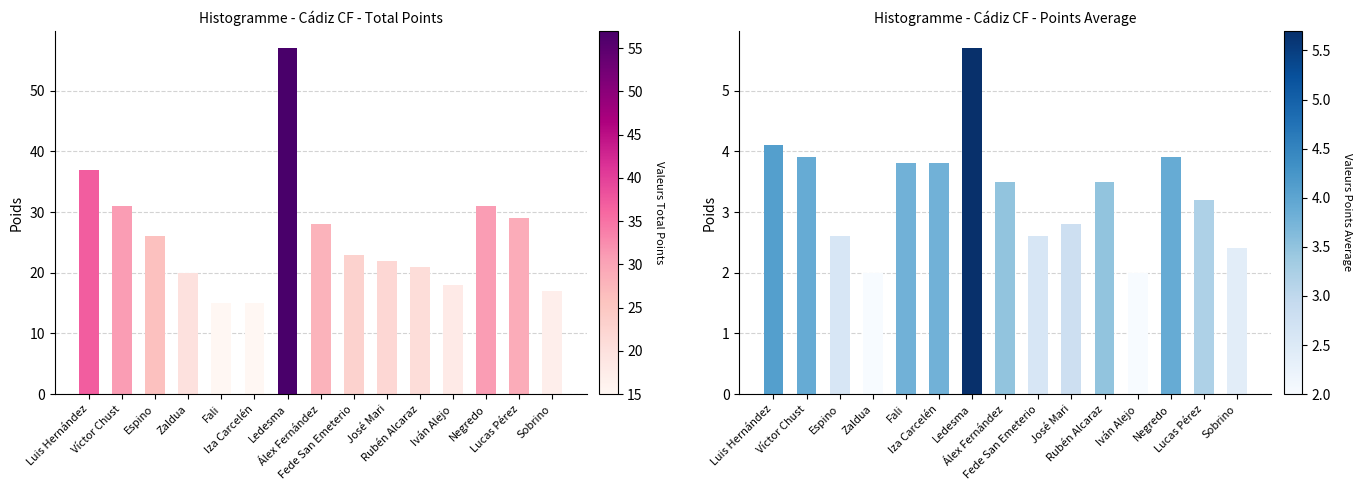

Which series has the largest total across all categories?

Total_Points